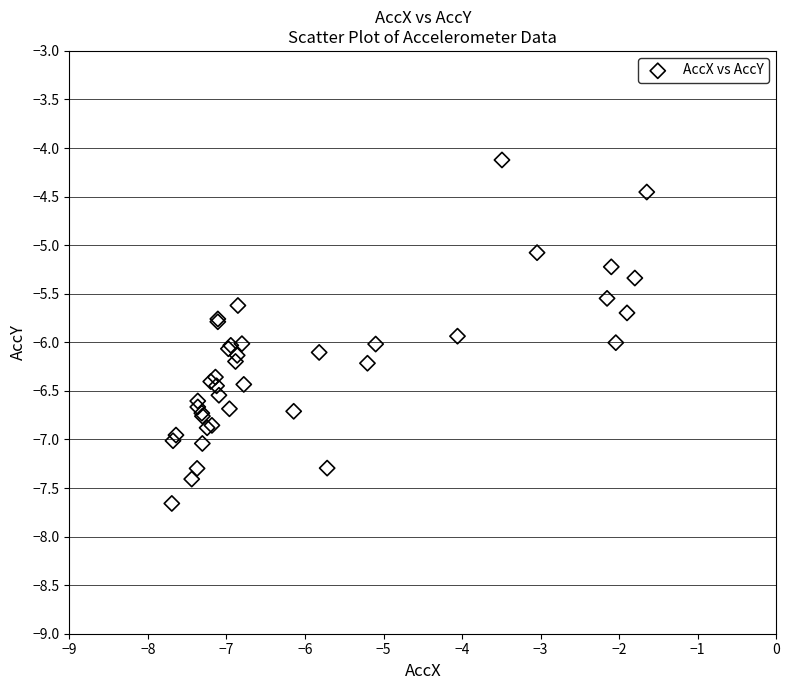

What Y value in the scatter plot is closest to -5?

-5.1